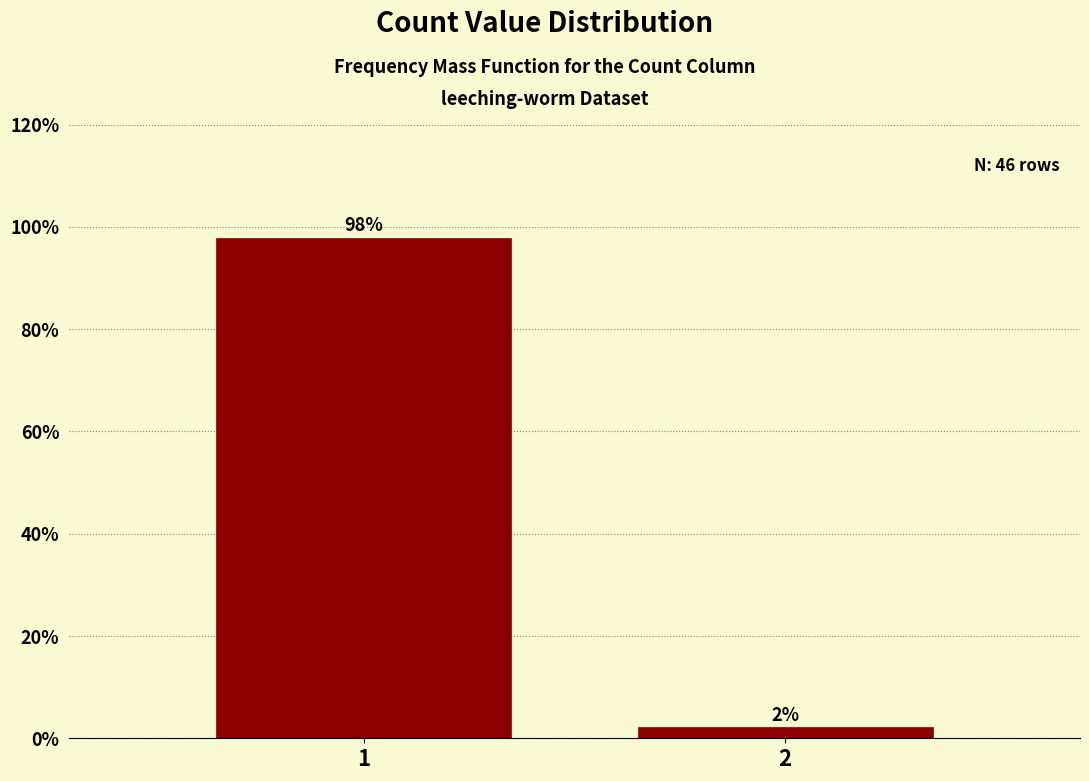

Rank the categories by value from lowest to highest.

2, 1